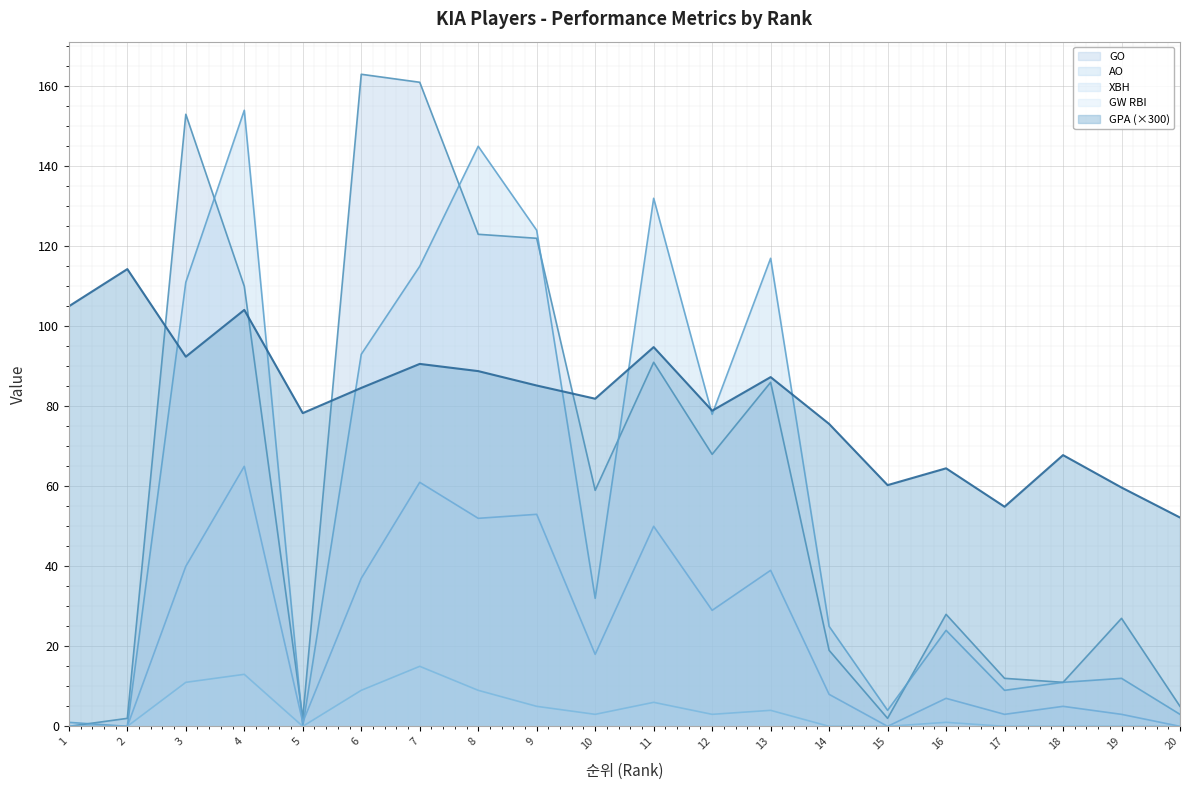

How many lines are shown in the chart?

5